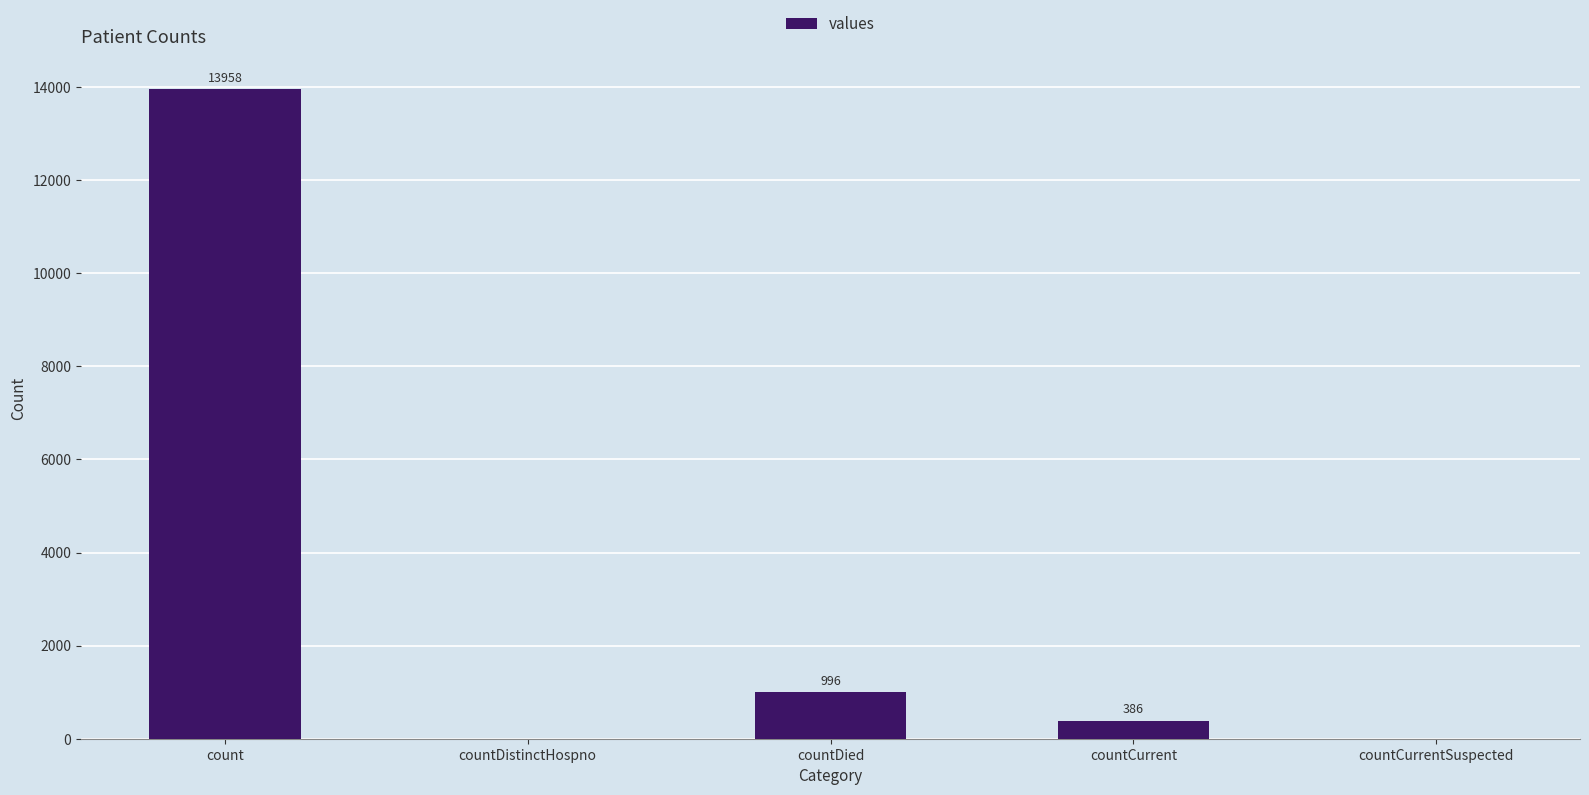

How many data points does each series have?

5